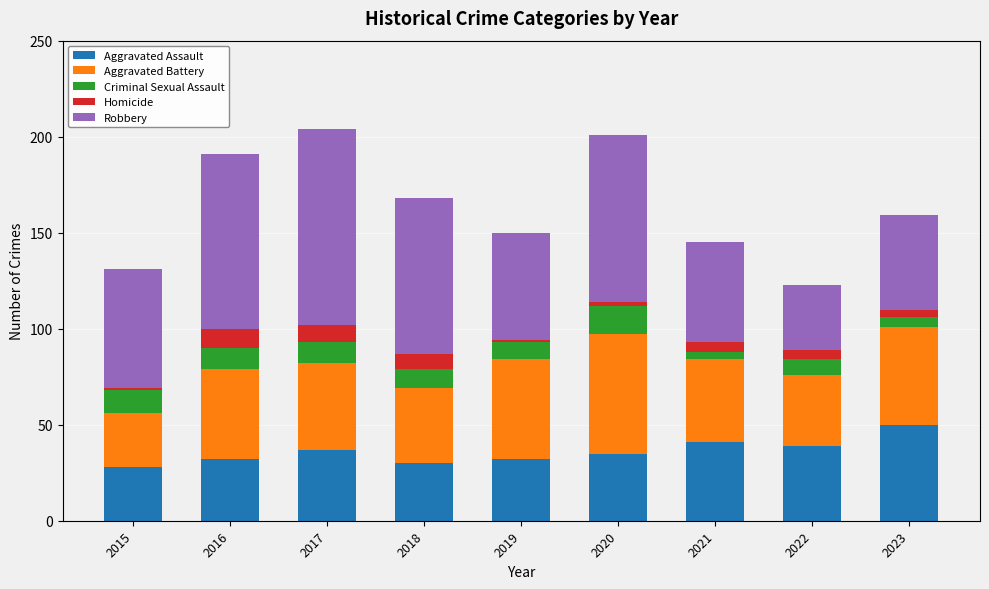

What is the value of the Aggravated Assault bar at the 7th from the left?

41